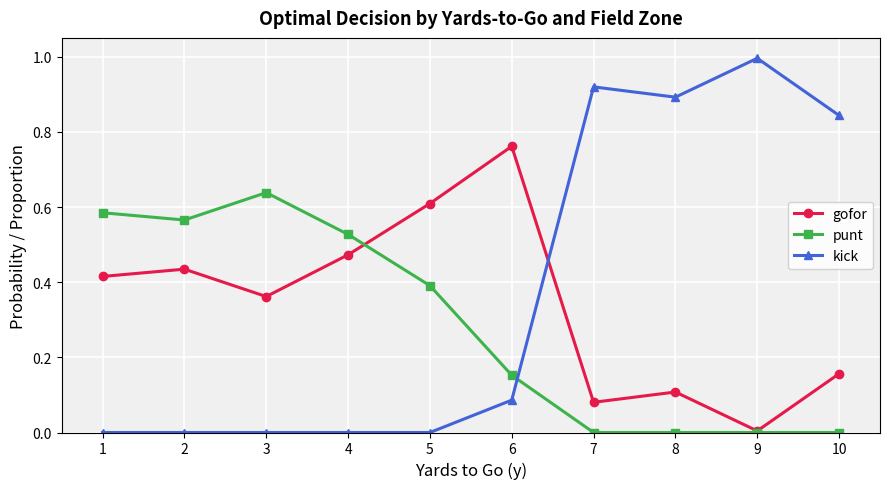

True or false: gofor has more than 1 points higher than both neighbors.

True